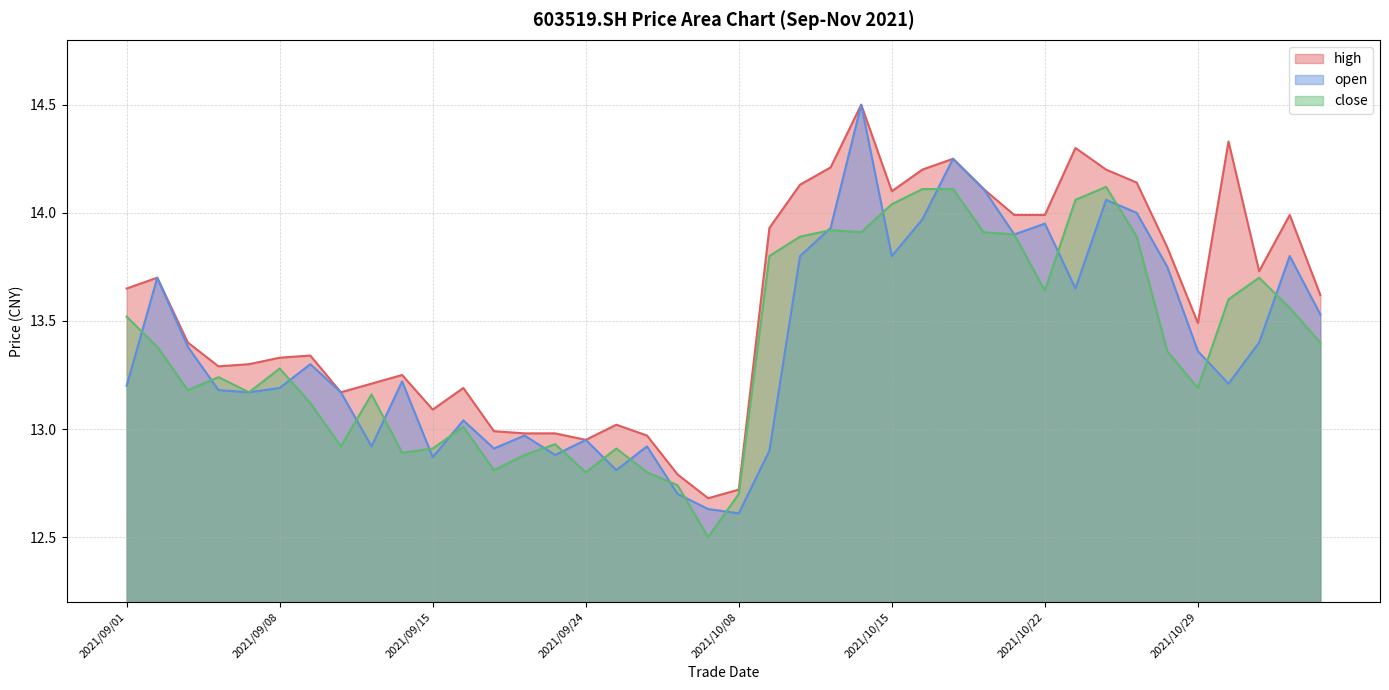

At which category does high reach its first local peak?

2021/09/02